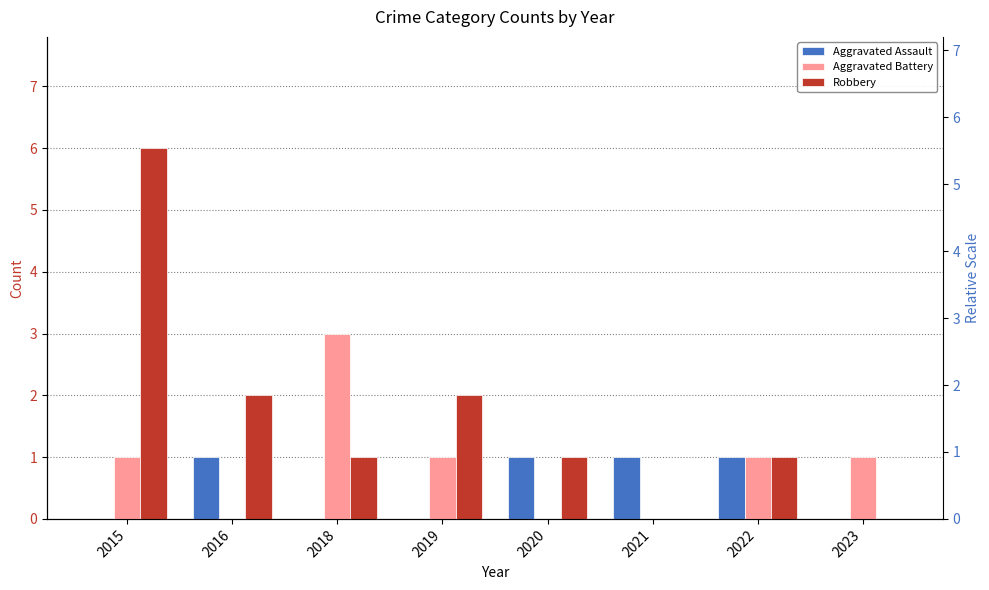

What is the difference between the Robbery values at 2020 and 2019?

1